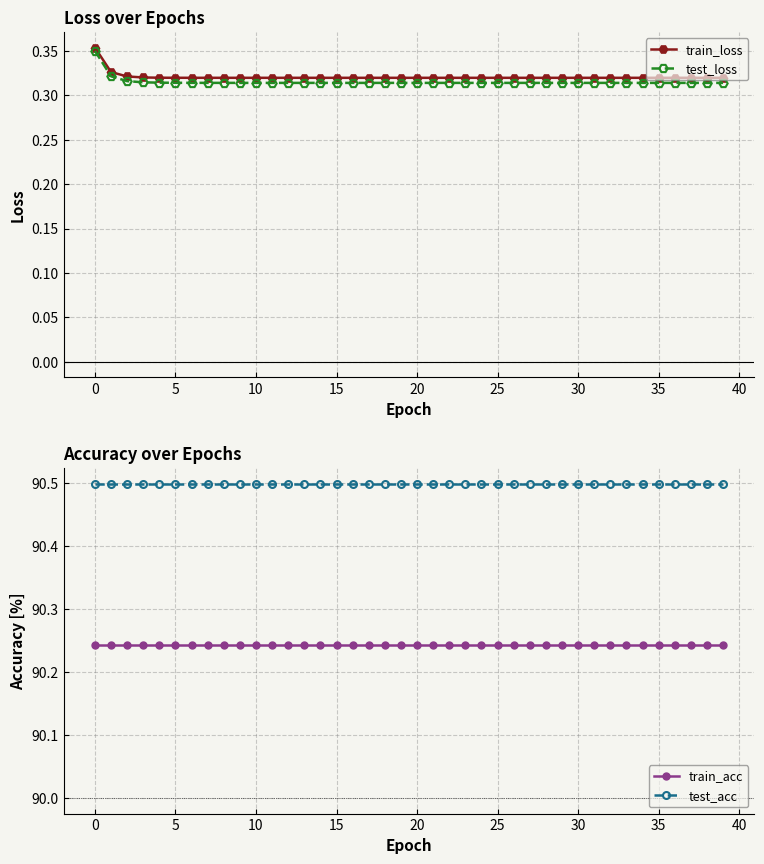

Which series has the largest total across all categories?

test_acc